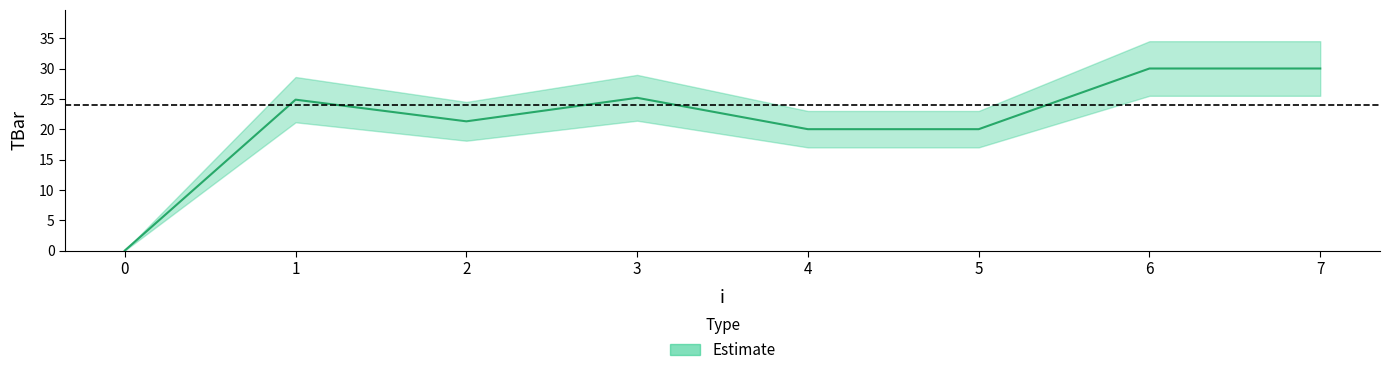

At which category does the data reach its first local valley?

2